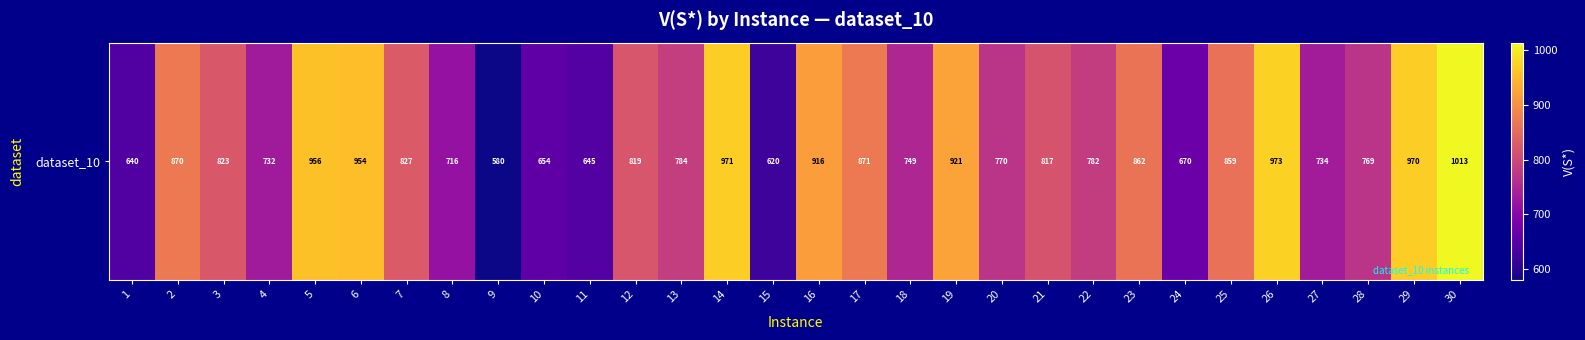

How many data points are above 819?

15